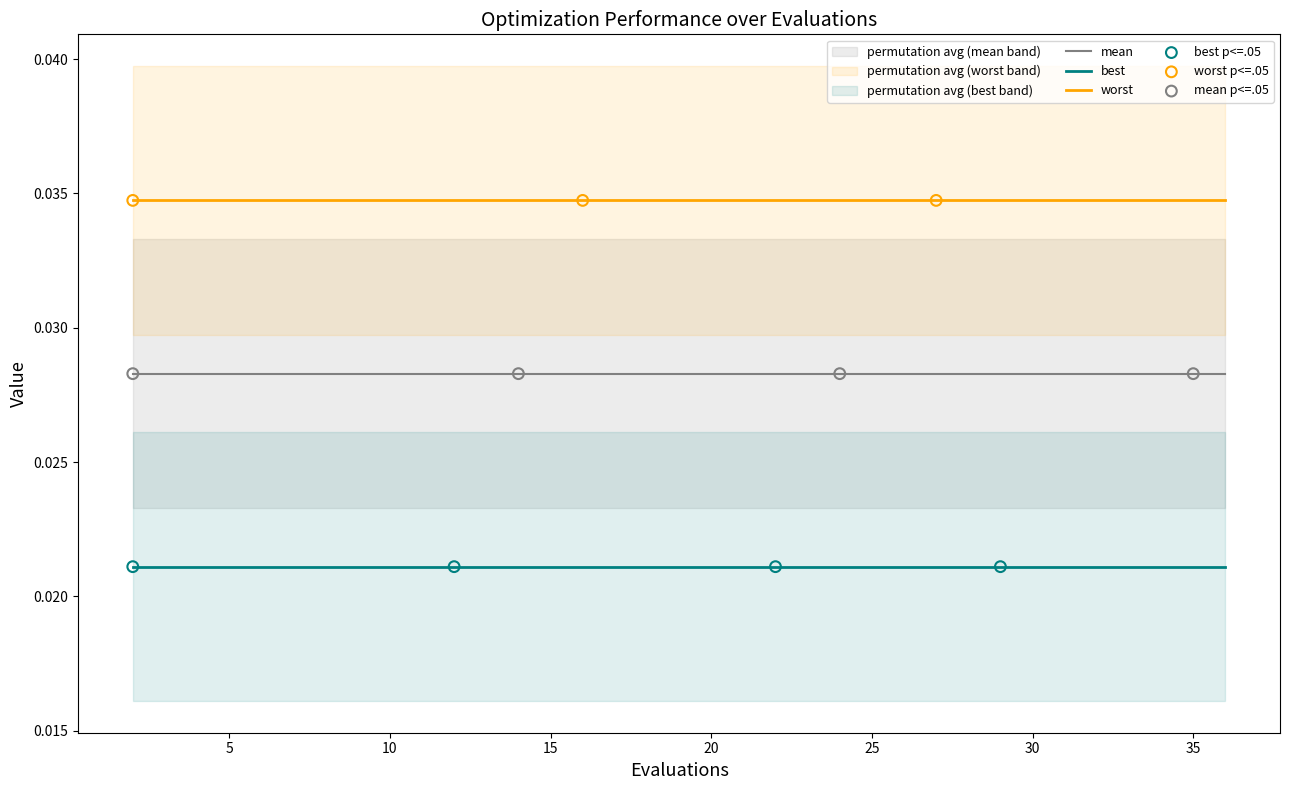

What are all the series names shown in the legend?

mean, best, worst